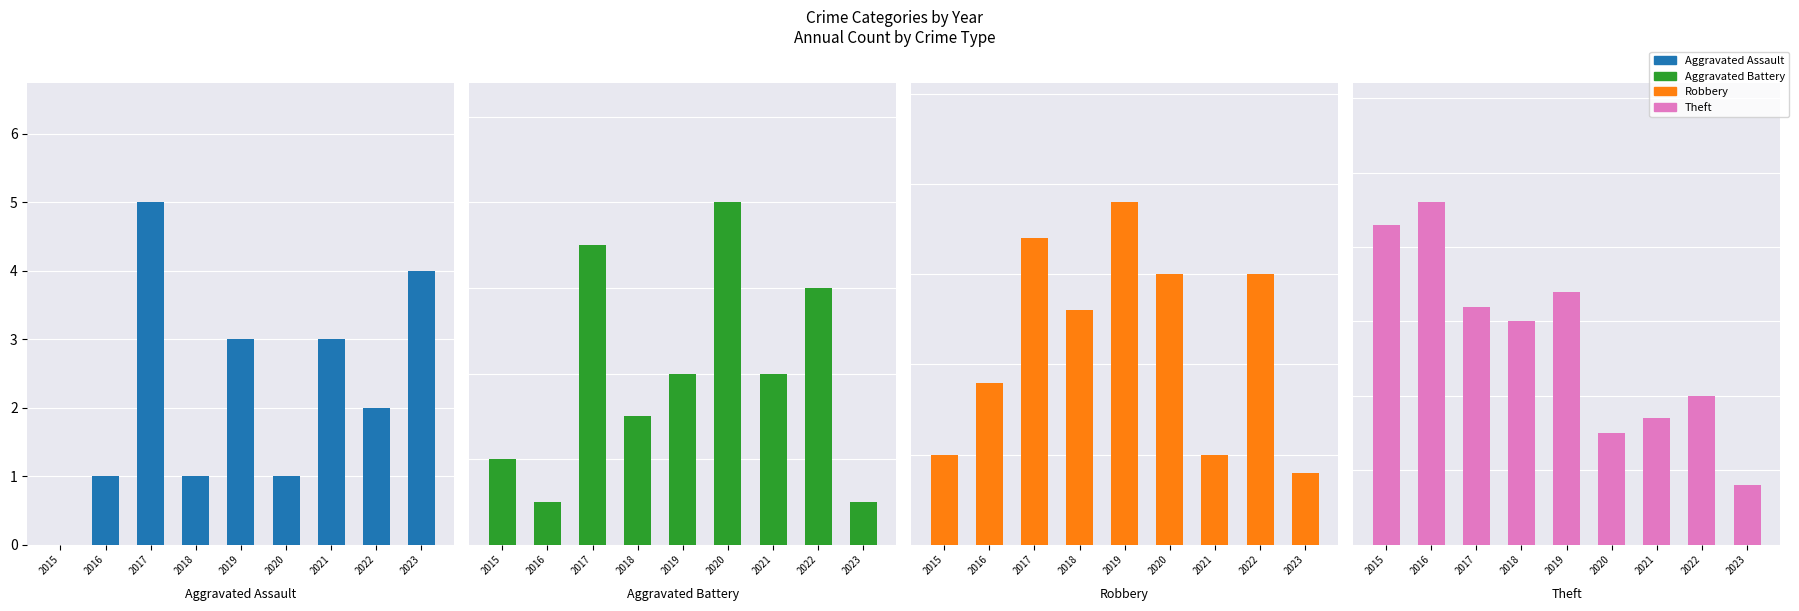

What is the difference between the Aggravated Assault values at 2018 and 2023?

3